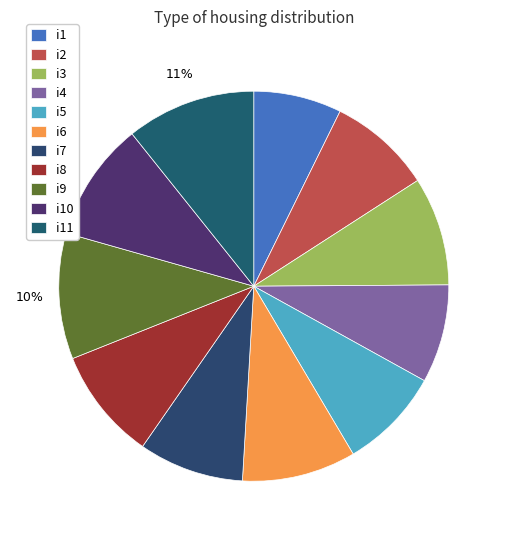

To the nearest percent, what percentage of the pie is i11?

11%